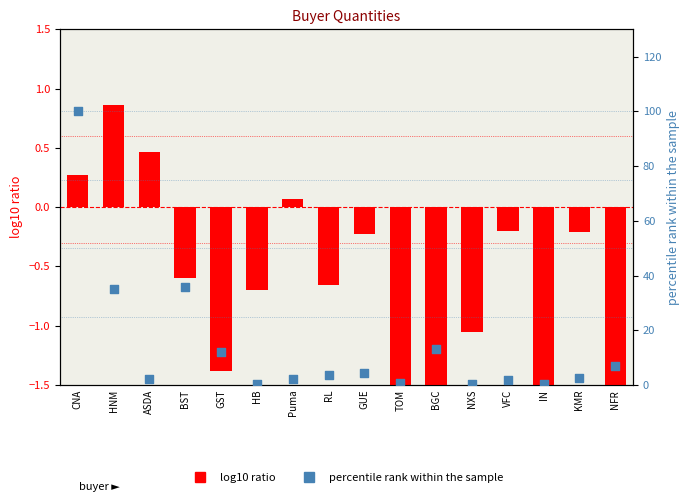

Which series has the largest total across all categories?

percentile rank within the sample